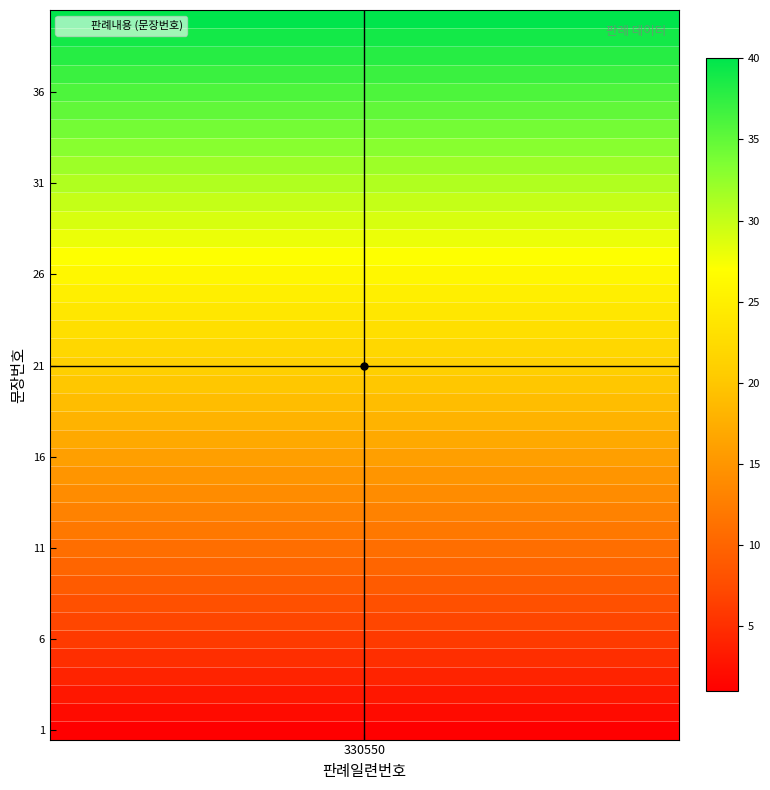

What is the difference between the values at 23 and 32?

9